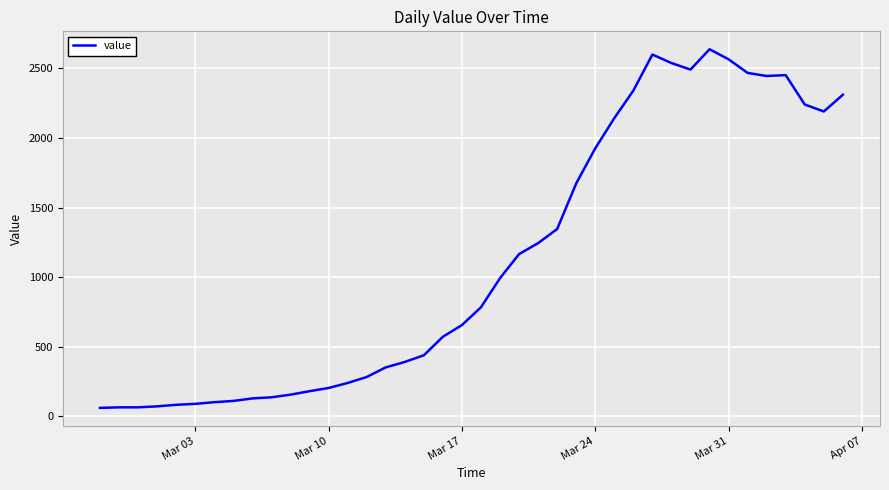

What is the minimum value shown in the chart?

61